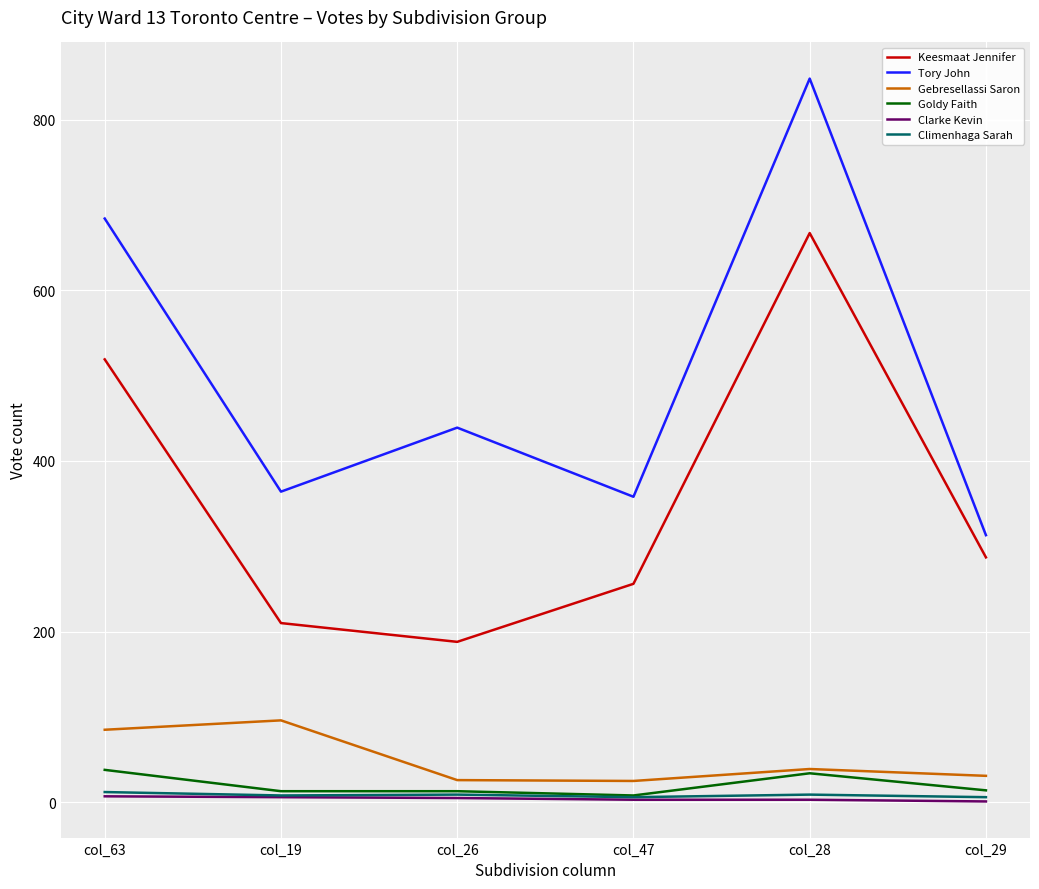

Which series changed the most between col_63 and col_26?

Keesmaat Jennifer